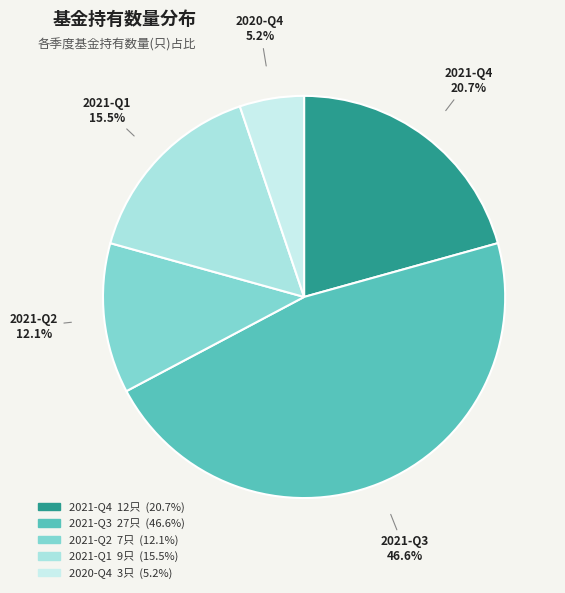

Which category has the smallest portion of the pie?

2020-Q4